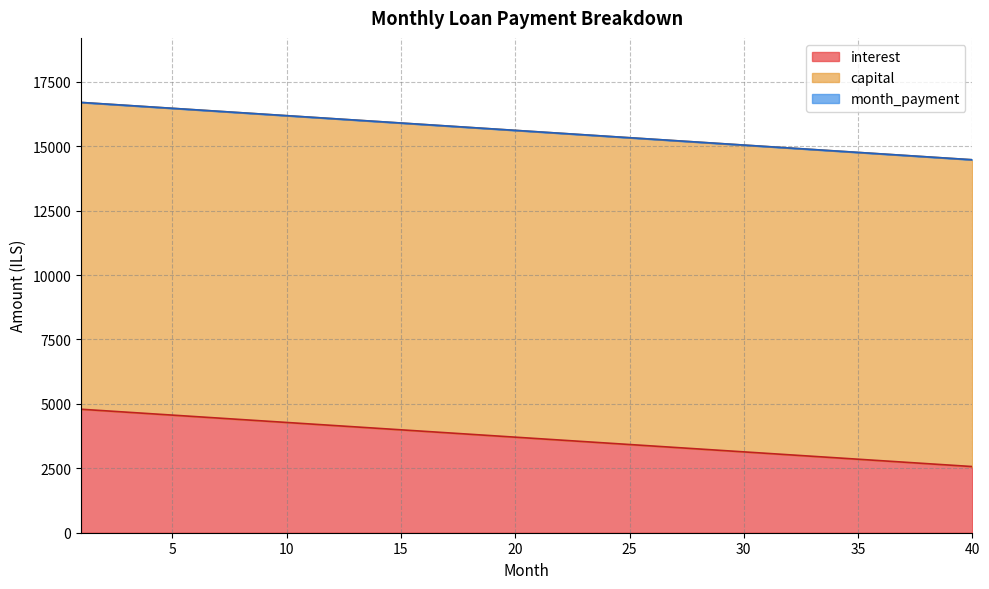

What is the maximum value for interest?

4791.7